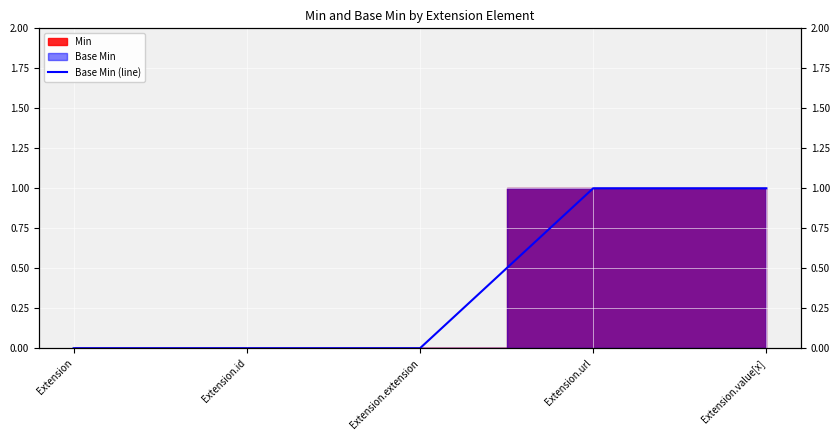

Is this an area chart (filled region under the line)?

No